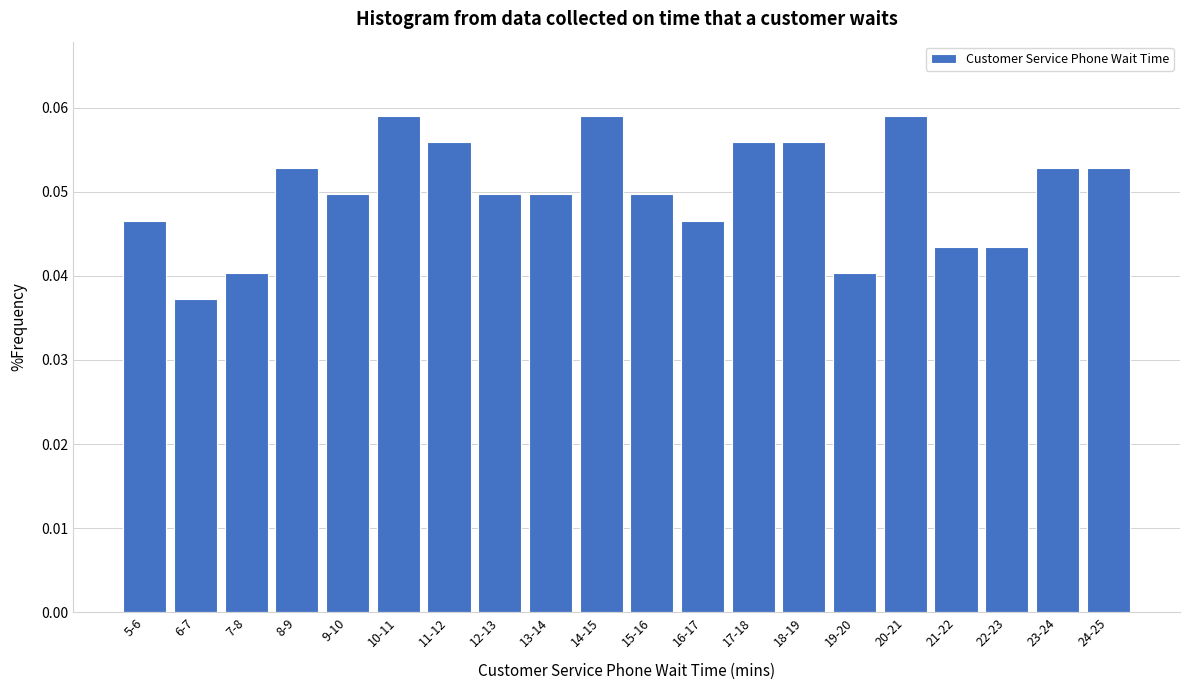

The value at 19-20 is 0.1. True or false?

False